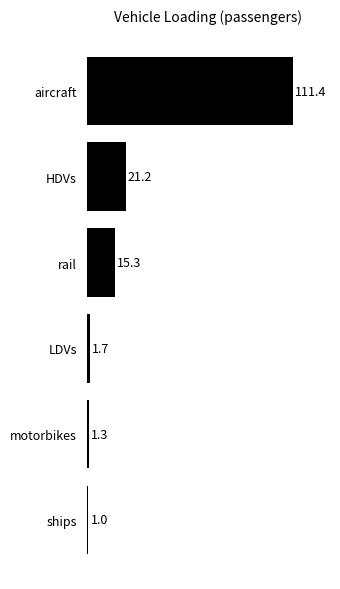

What is the average value?

25.3